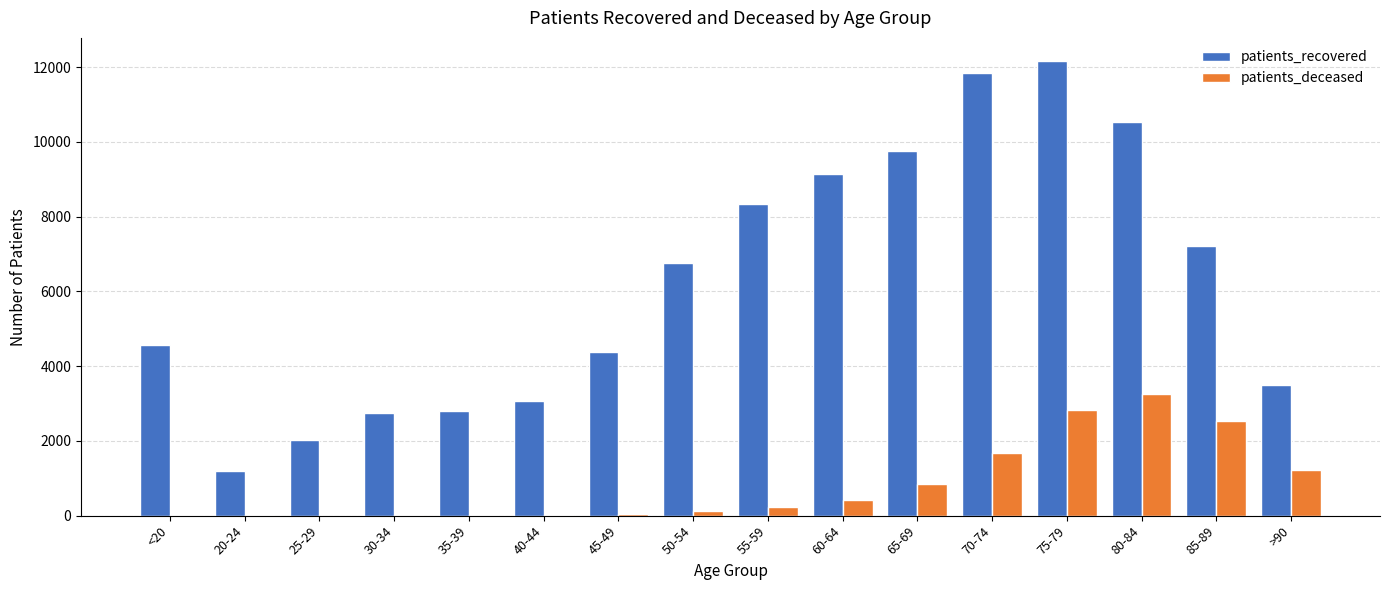

Which series has the largest total across all categories?

patients_recovered